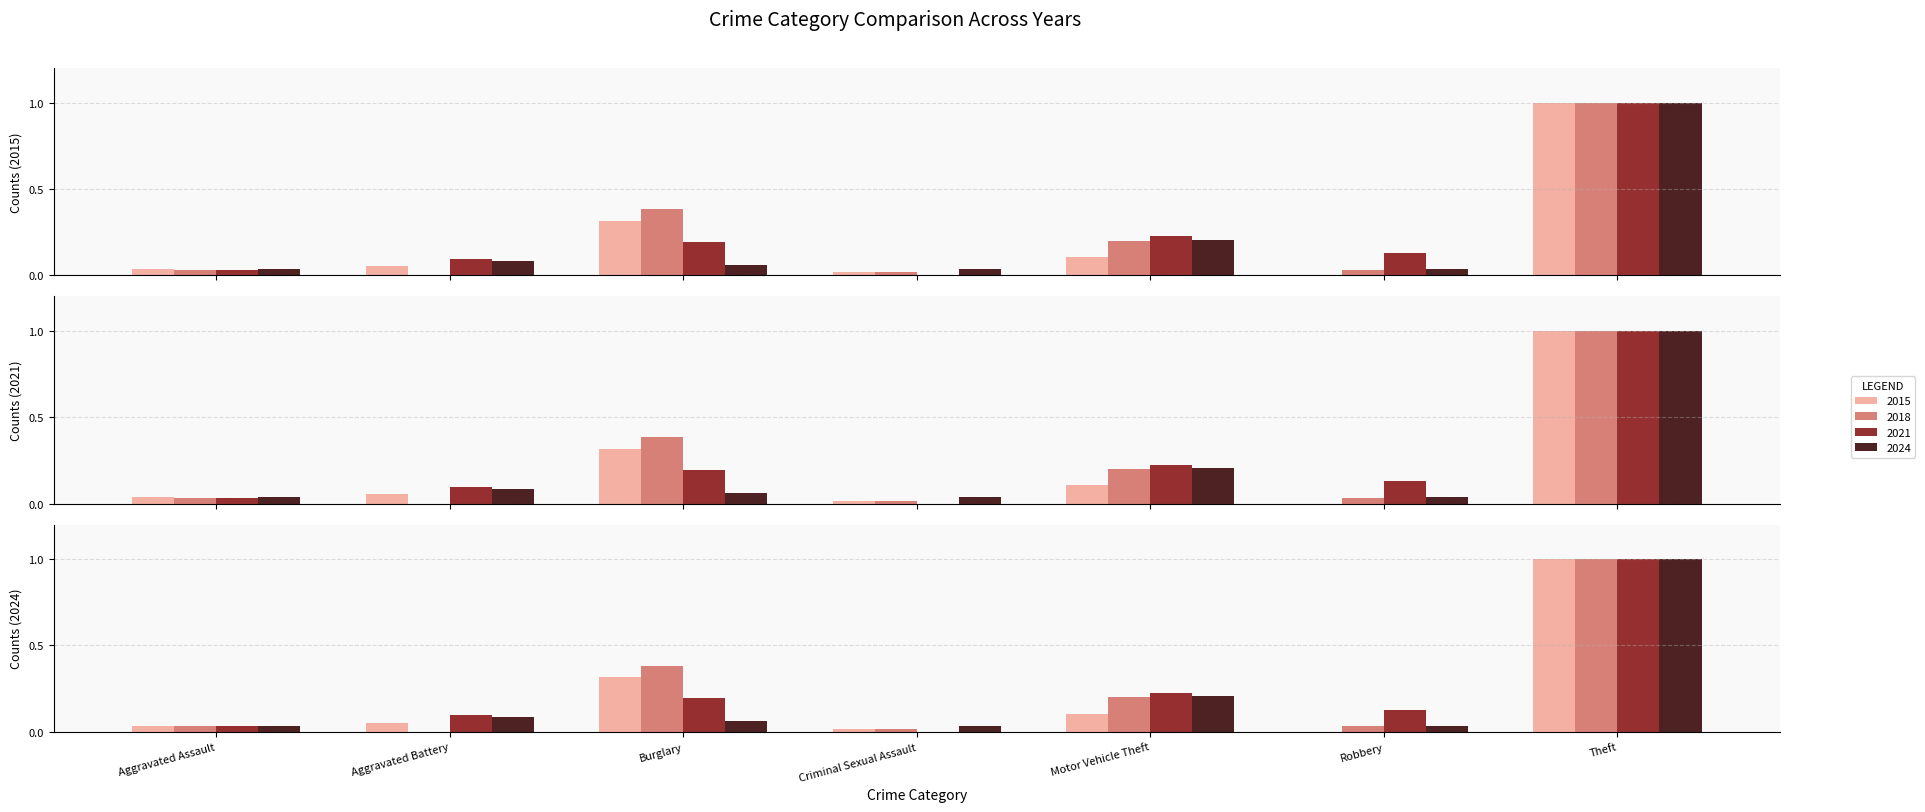

How many data points does each series have?

7